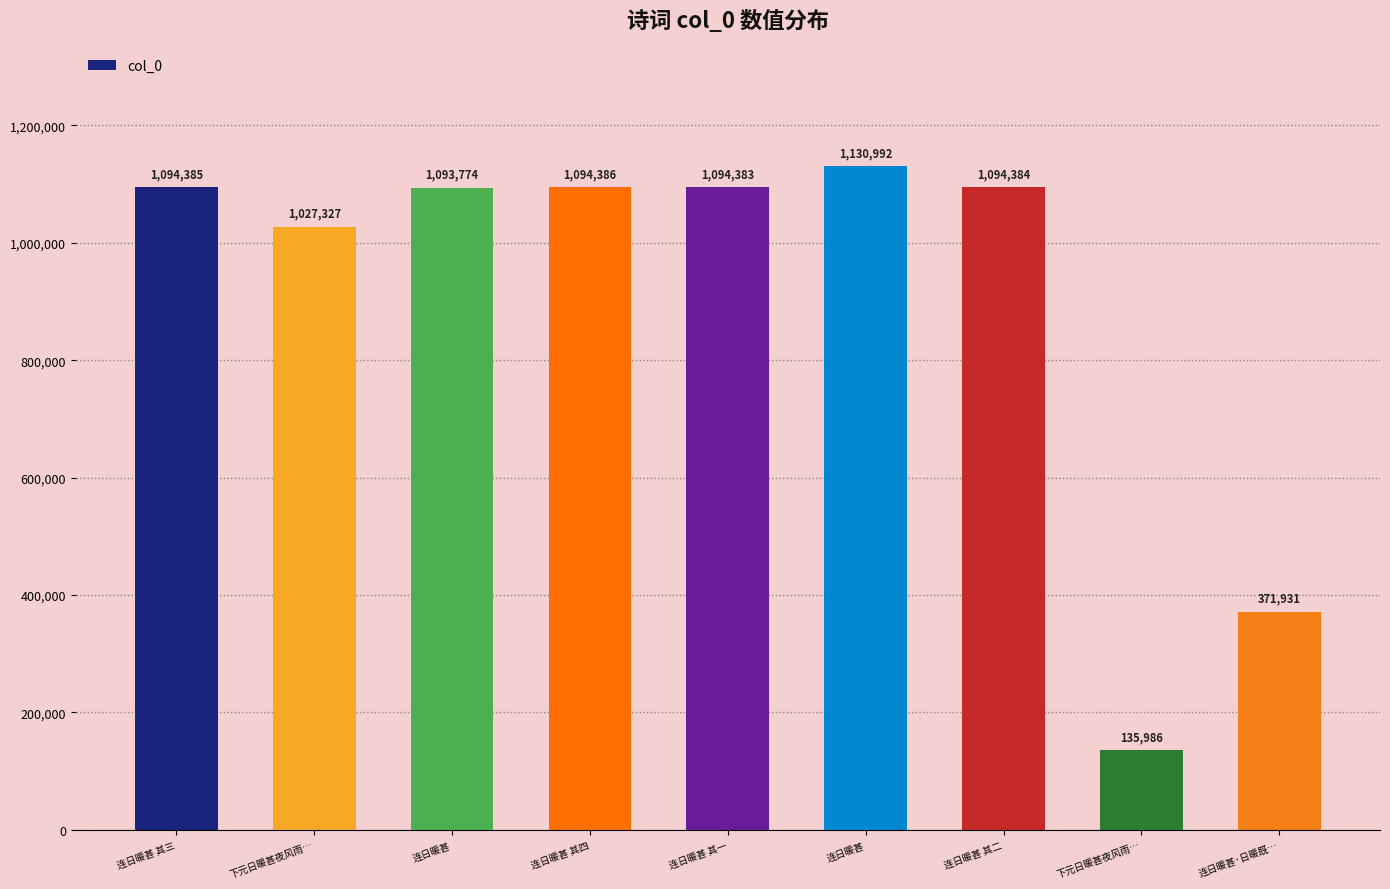

How many data points are less than 1094383?

4